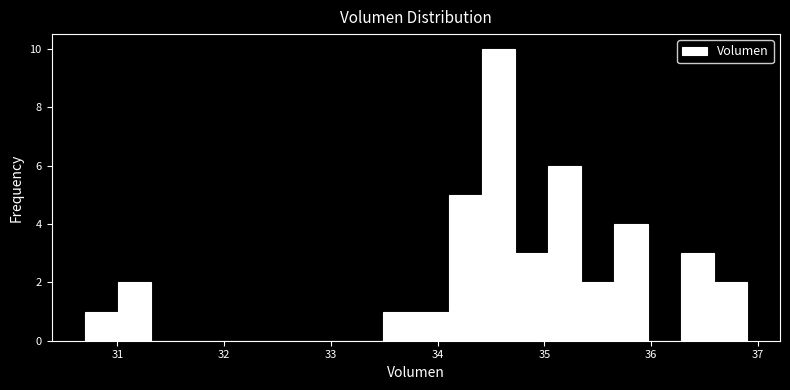

Read against the x-axis, roughly where is the centre of the tallest bar?

34.6